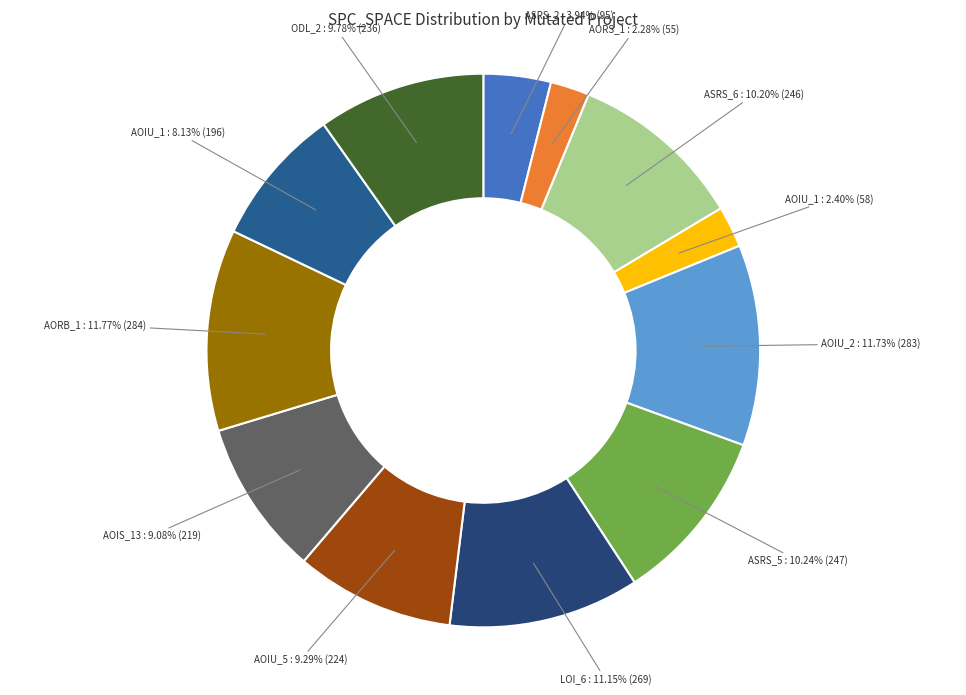

How many segments does this pie chart have?

12